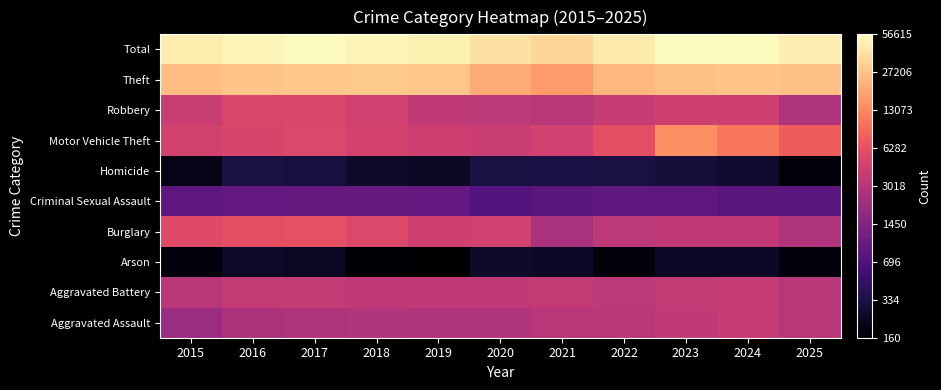

At which category is the sum across all series the highest?

2023